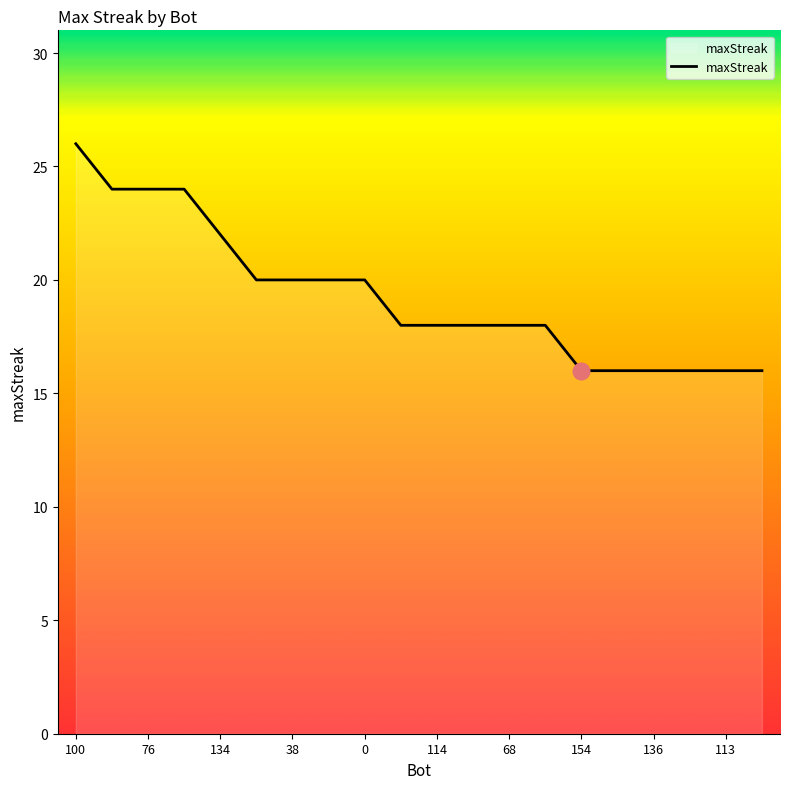

What is the smallest value displayed?

16